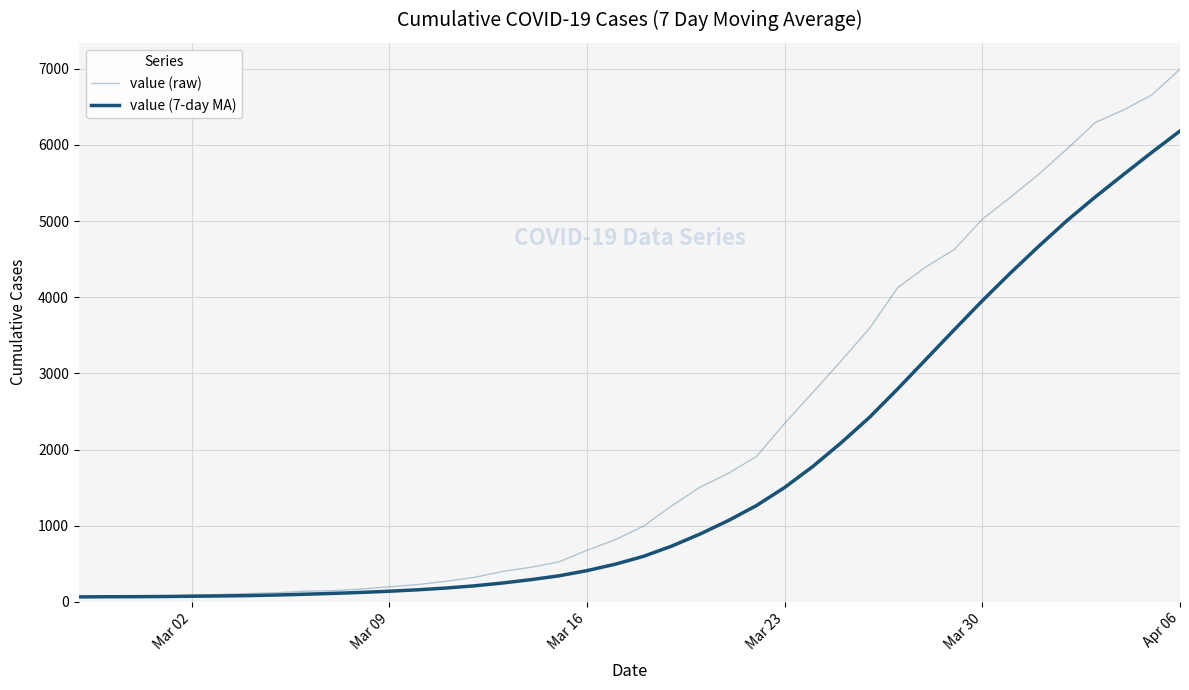

List the series in order of their overall mean, highest first.

value (raw), value (7-day MA)